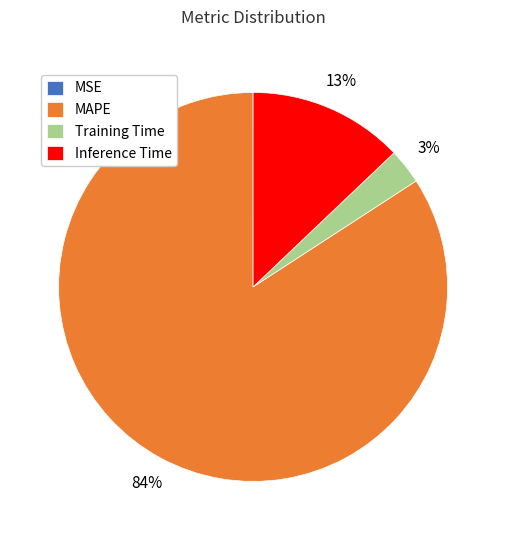

The MAPE slice represents 78% of the pie. True or false?

False